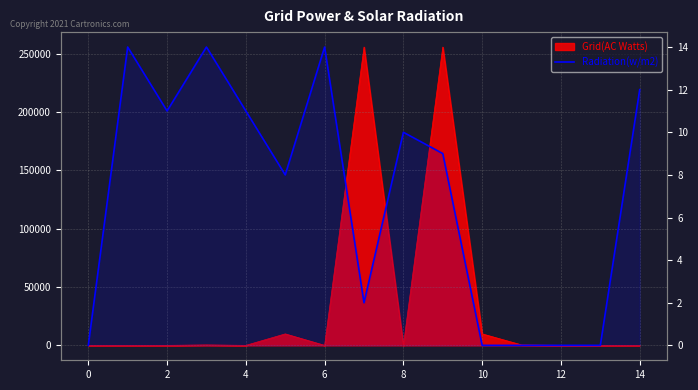

Is it true that the value at 2 is 16?

False